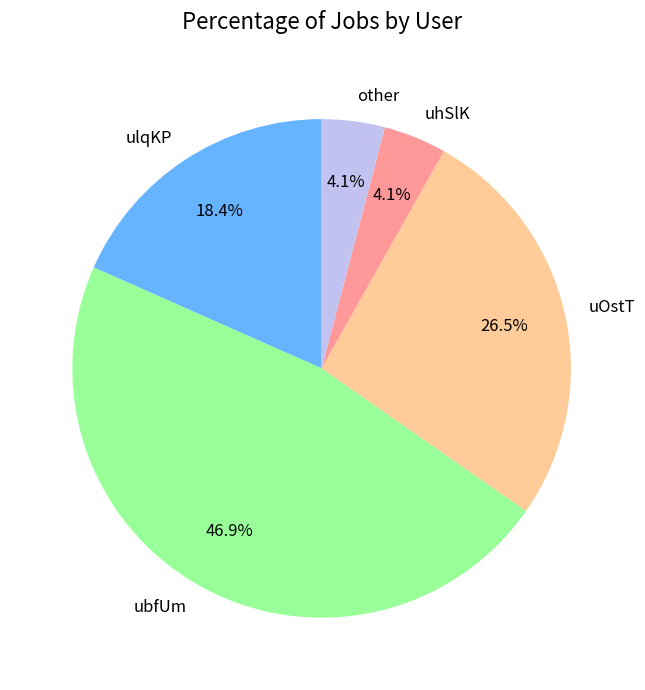

What is the ratio of the value at other to the value at uhSlK?

1.0